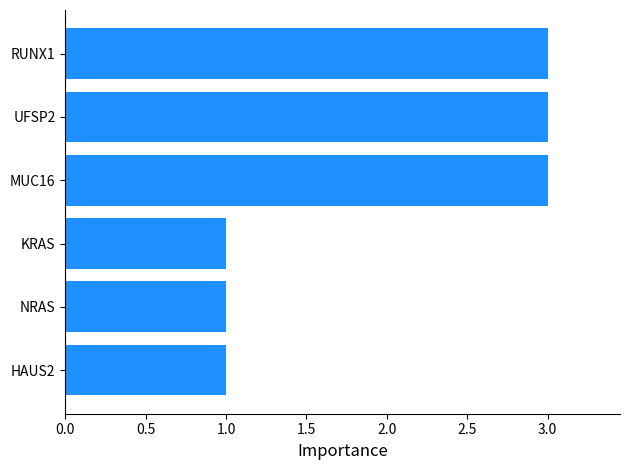

The value at UFSP2 is 5. True or false?

False